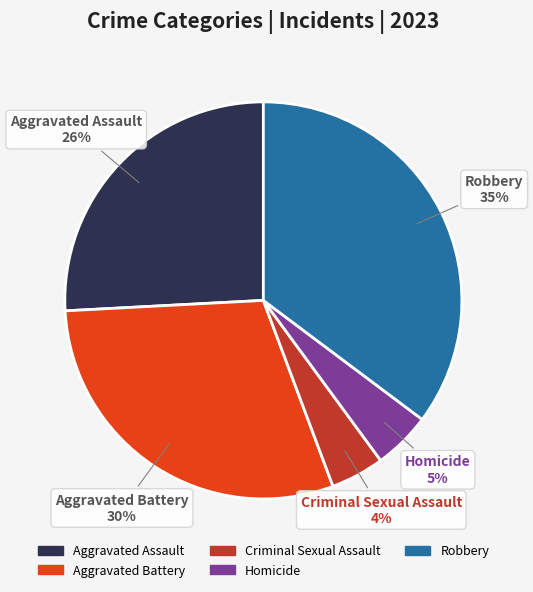

Is there any slice that represents more than half of the pie?

No